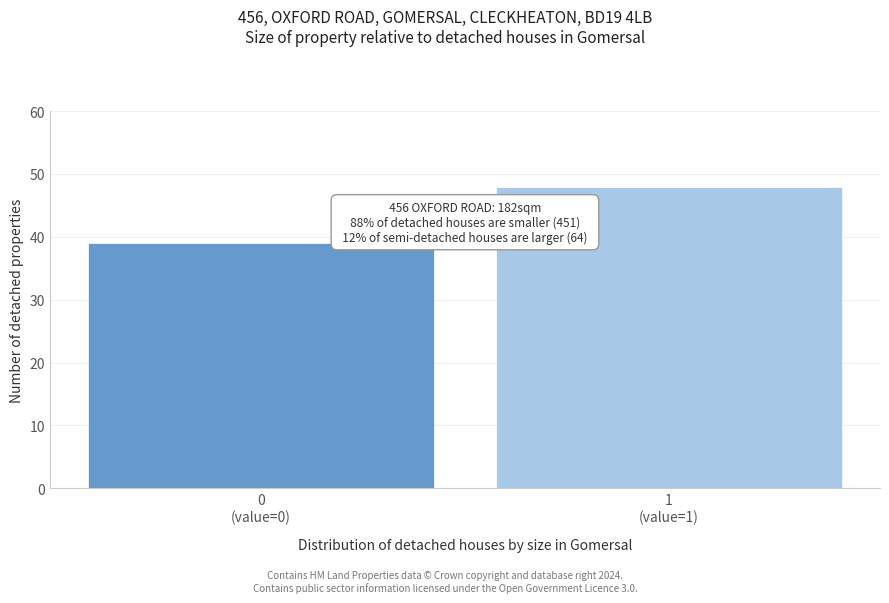

Reading right to left, list all the values displayed in this chart.

48	39